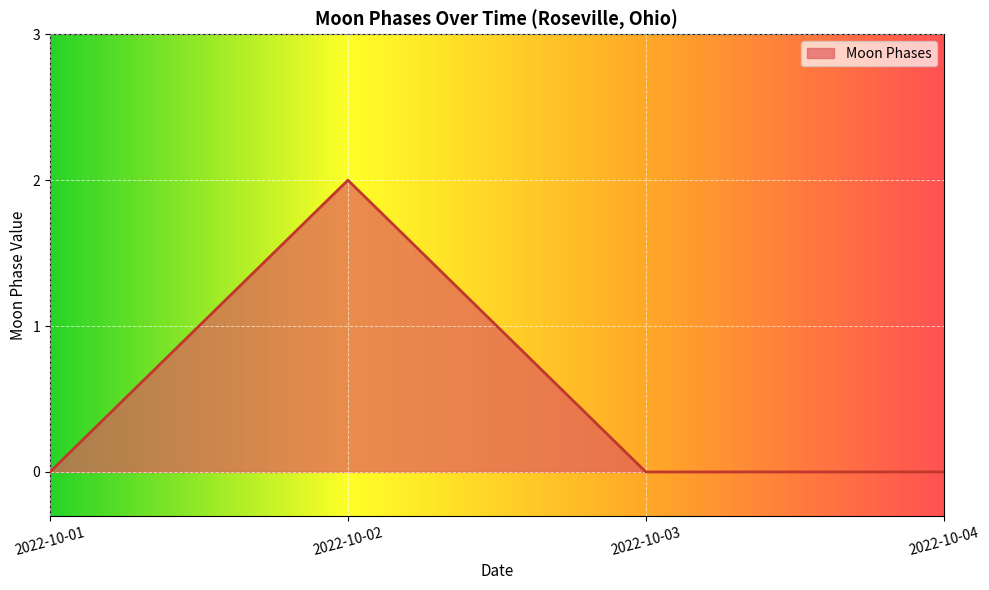

True or false: there are more than 1 points higher than both neighbors.

False